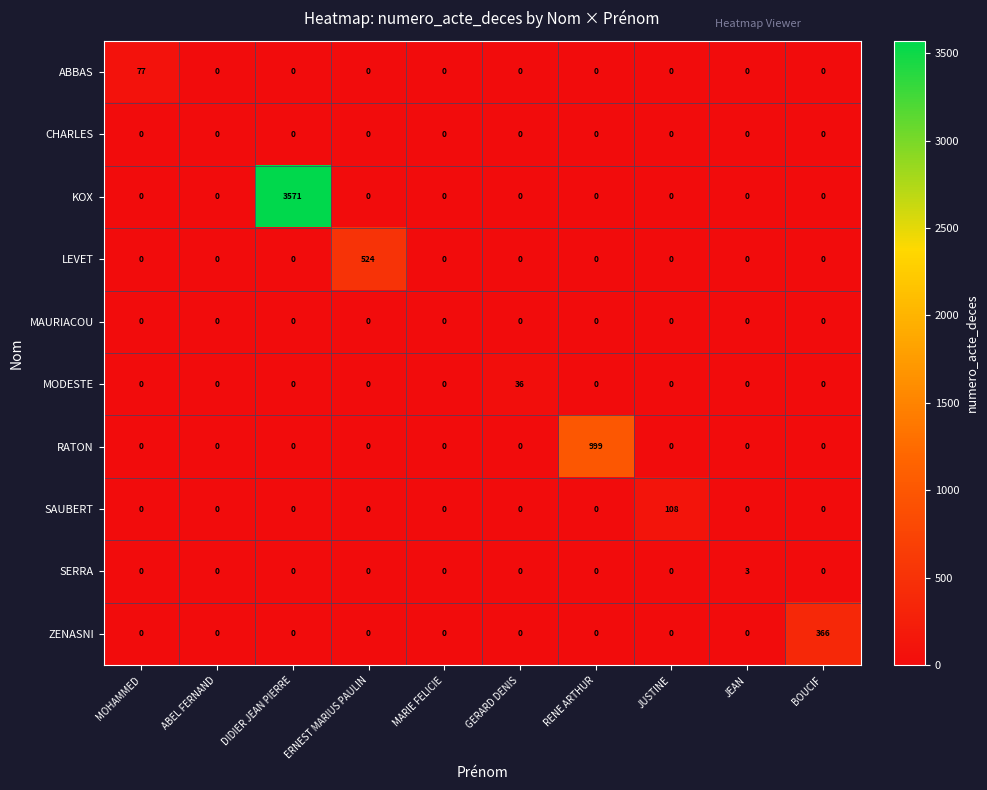

What is the maximum value shown in the chart?

3571